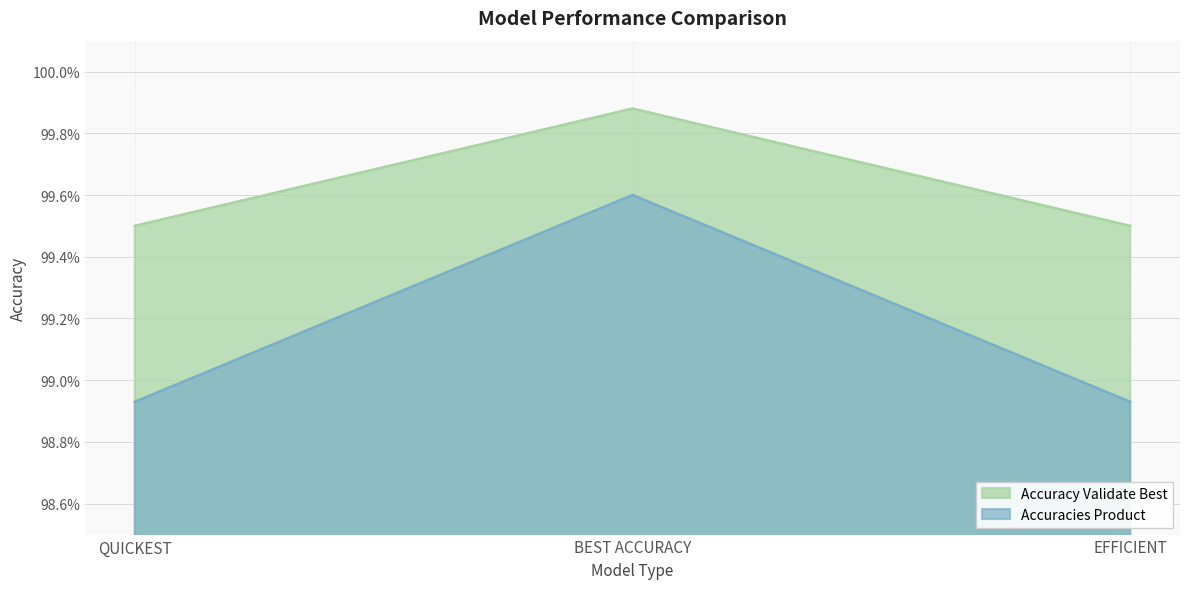

List the series in order of their overall mean, lowest first.

Accuracies Product, Accuracy Validate Best